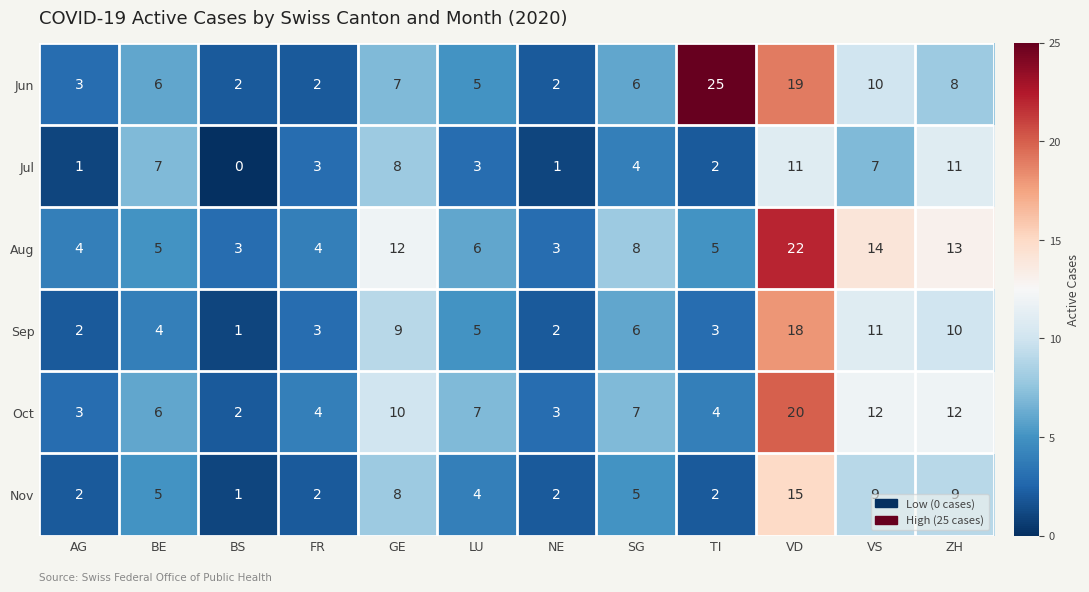

Count the number of categories in the chart.

12